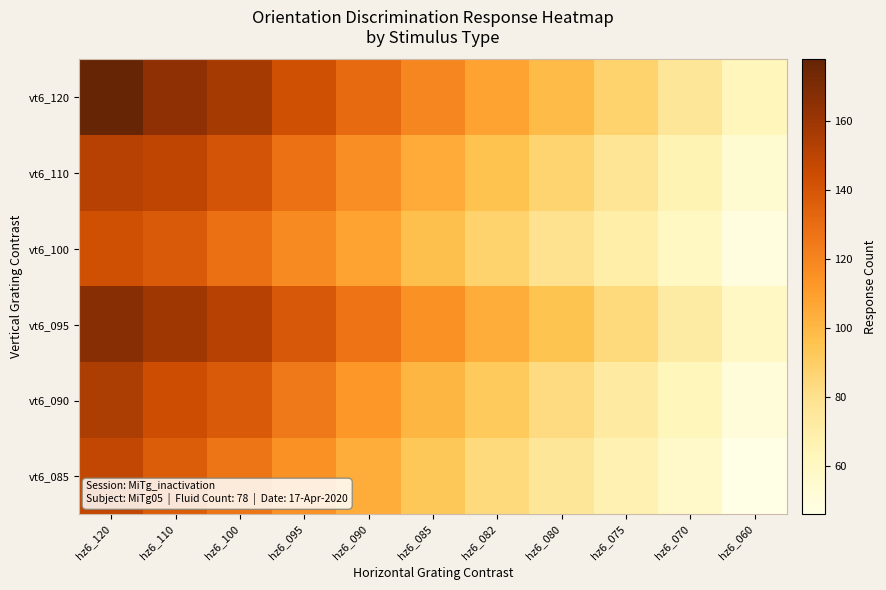

Reading left to right, transcribe all the data shown in this chart.

vt6_120: hz6_120=178	hz6_110=165	hz6_100=157	hz6_095=143	hz6_090=131	hz6_085=119	hz6_082=108	hz6_080=99	hz6_075=88	hz6_070=76	hz6_060=63
vt6_110: hz6_120=152	hz6_110=149	hz6_100=141	hz6_095=128	hz6_090=116	hz6_085=105	hz6_082=96	hz6_080=87	hz6_075=77	hz6_070=66	hz6_060=54
vt6_100: hz6_120=143	hz6_110=138	hz6_100=129	hz6_095=118	hz6_090=108	hz6_085=97	hz6_082=88	hz6_080=79	hz6_075=70	hz6_070=60	hz6_060=49
vt6_095: hz6_120=167	hz6_110=159	hz6_100=152	hz6_095=139	hz6_090=127	hz6_085=115	hz6_082=104	hz6_080=95	hz6_075=84	hz6_070=72	hz6_060=59
vt6_090: hz6_120=155	hz6_110=144	hz6_100=138	hz6_095=125	hz6_090=113	hz6_085=101	hz6_082=92	hz6_080=83	hz6_075=73	hz6_070=63	hz6_060=51
vt6_085: hz6_120=148	hz6_110=137	hz6_100=126	hz6_095=115	hz6_090=104	hz6_085=93	hz6_082=84	hz6_080=76	hz6_075=67	hz6_070=57	hz6_060=46